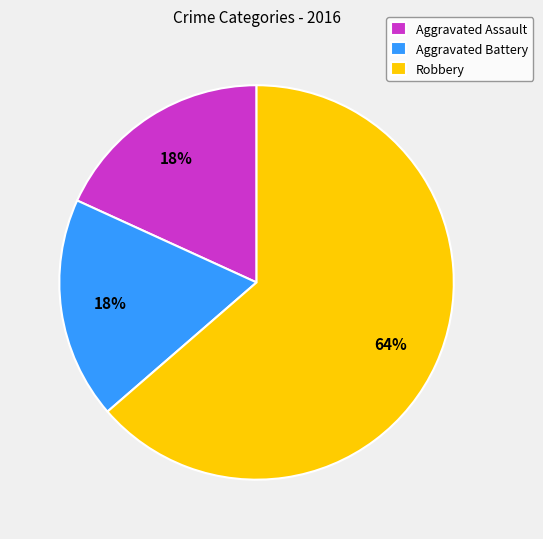

To the nearest percent, what portion does Aggravated Battery represent?

18%